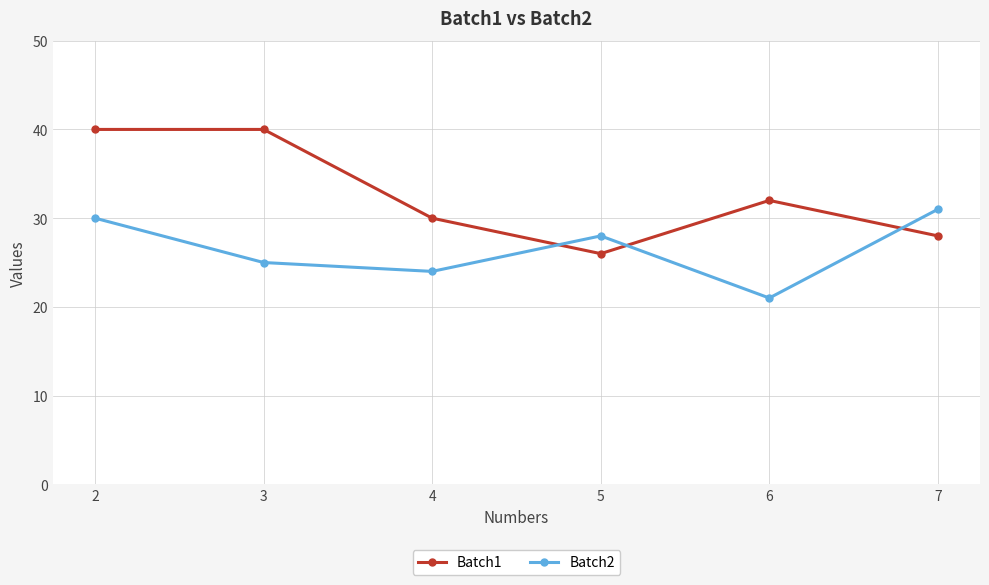

What is the total value across all series at 4?

54